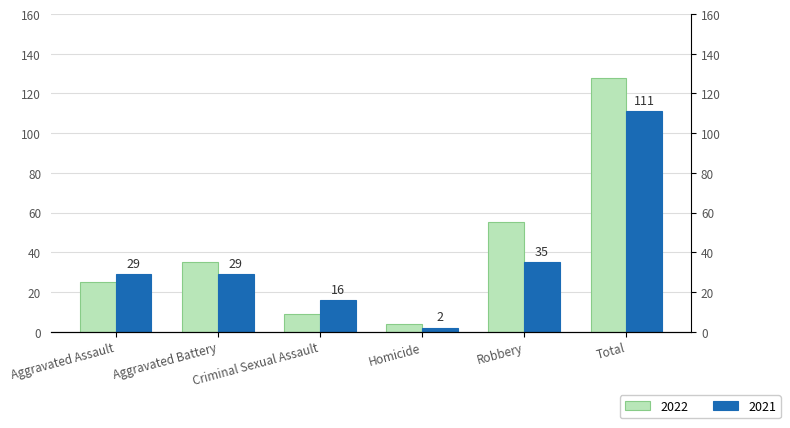

How many bars are there in total?

12